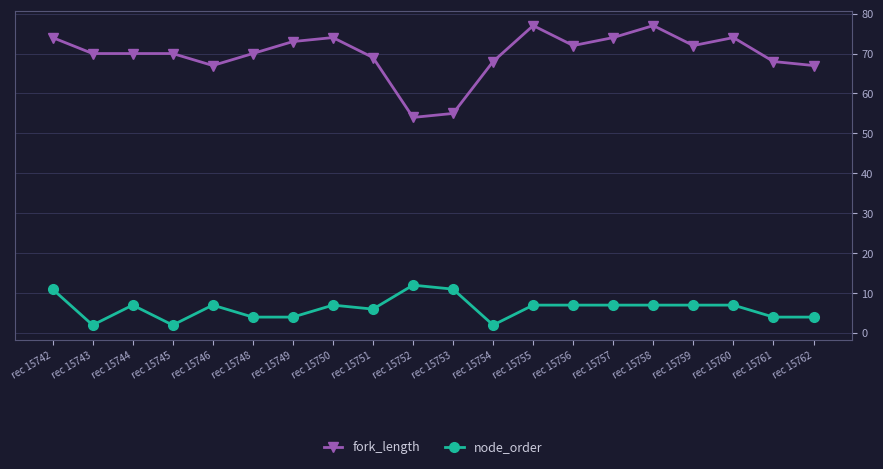

How many lines are shown in the chart?

2